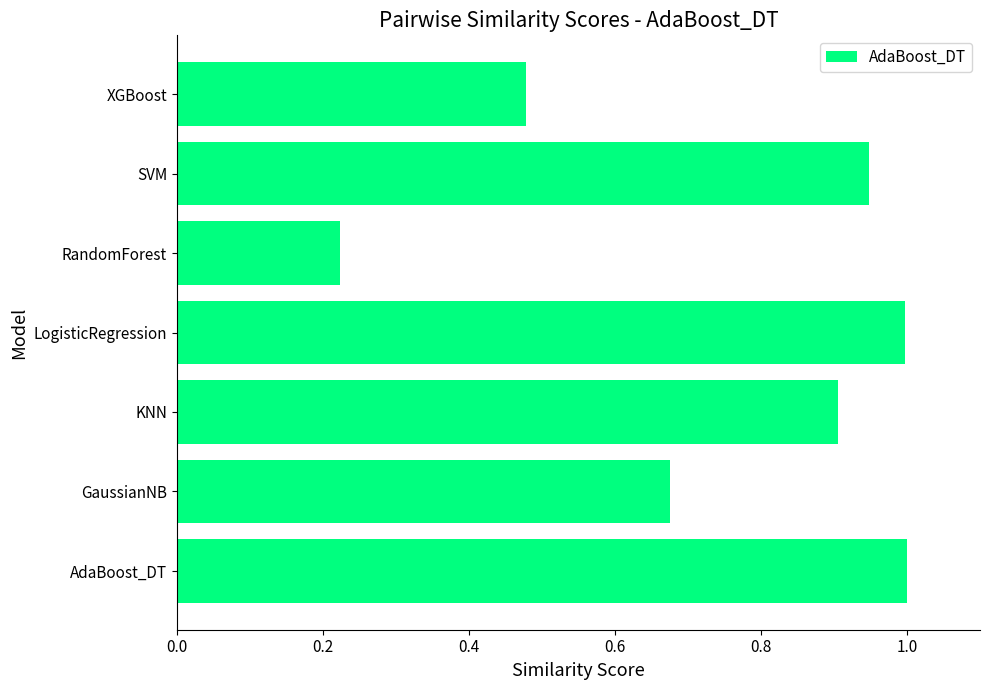

True or false: the data shows 1.6 at KNN.

False